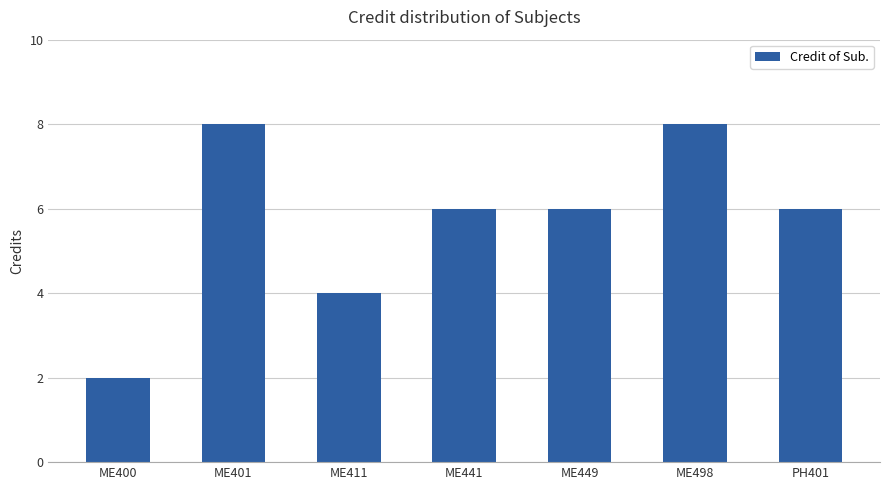

What is the change in value from ME401 to ME441?

-2